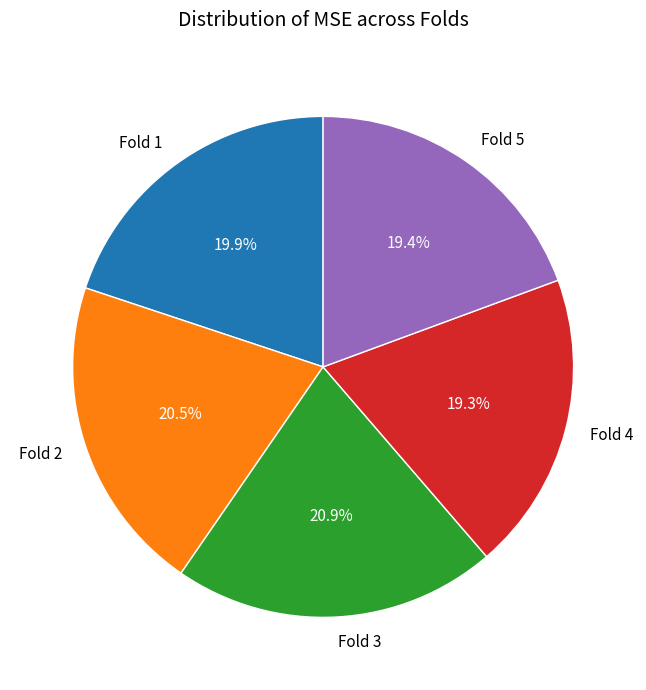

Approximately how many times larger is the value at Fold 3 compared to Fold 4?

1.1